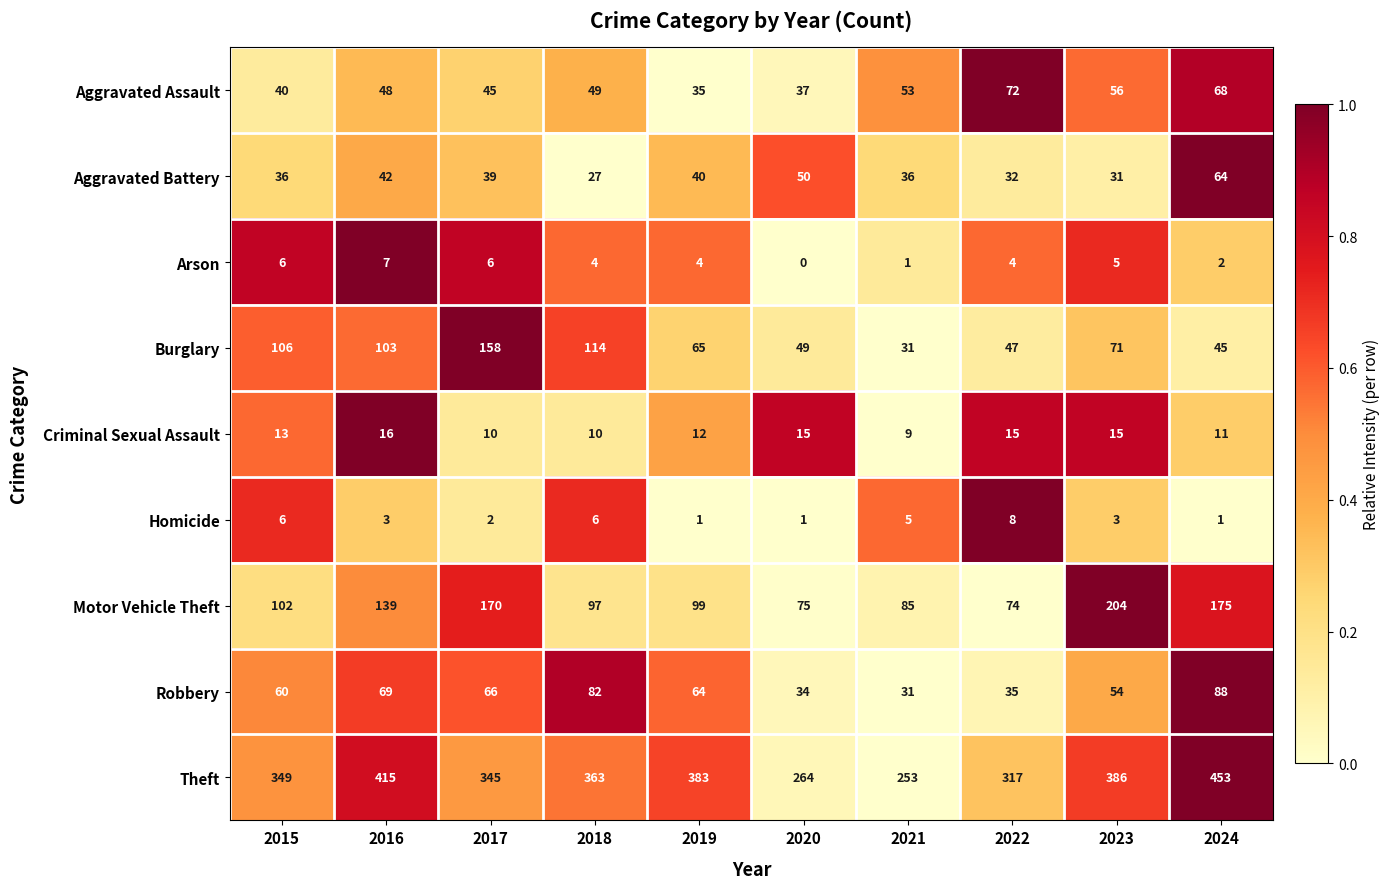

Which series has the widest spread of values?

Theft